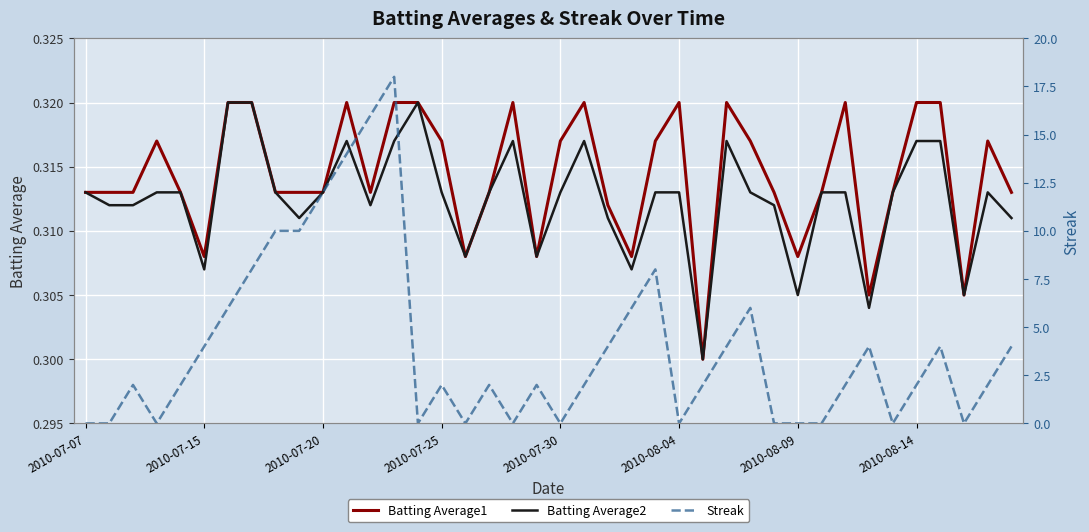

Which label corresponds to the smallest value in the chart?

2010-07-07